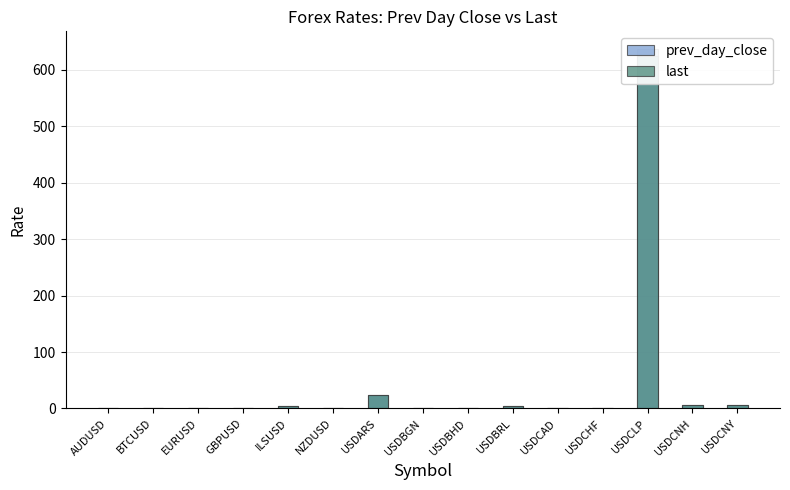

What is the label of the 11th bar from the right?

ILSUSD